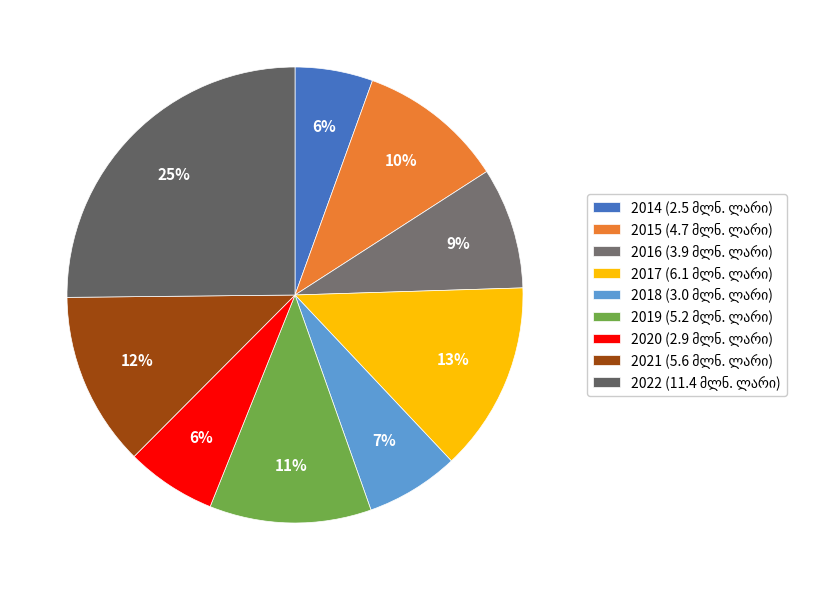

To the nearest percent, what is the average slice percentage?

11%